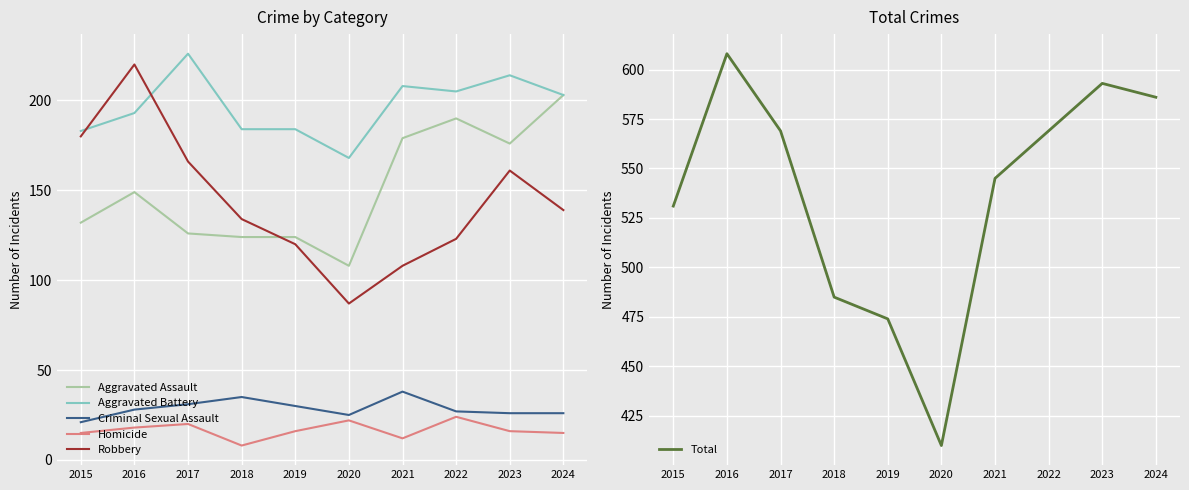

List the series in order of their peak value, highest first.

Total, Aggravated Battery, Robbery, Aggravated Assault, Criminal Sexual Assault, Homicide